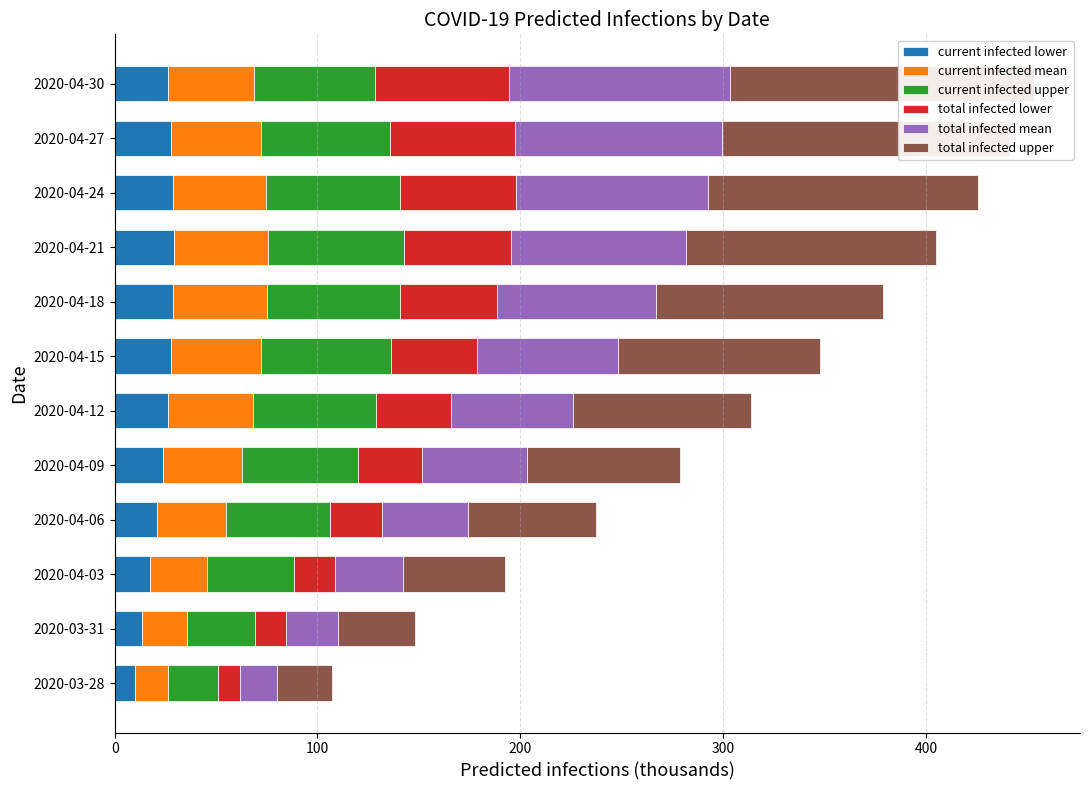

What is the total value across all series at 2020-04-21?

404.9